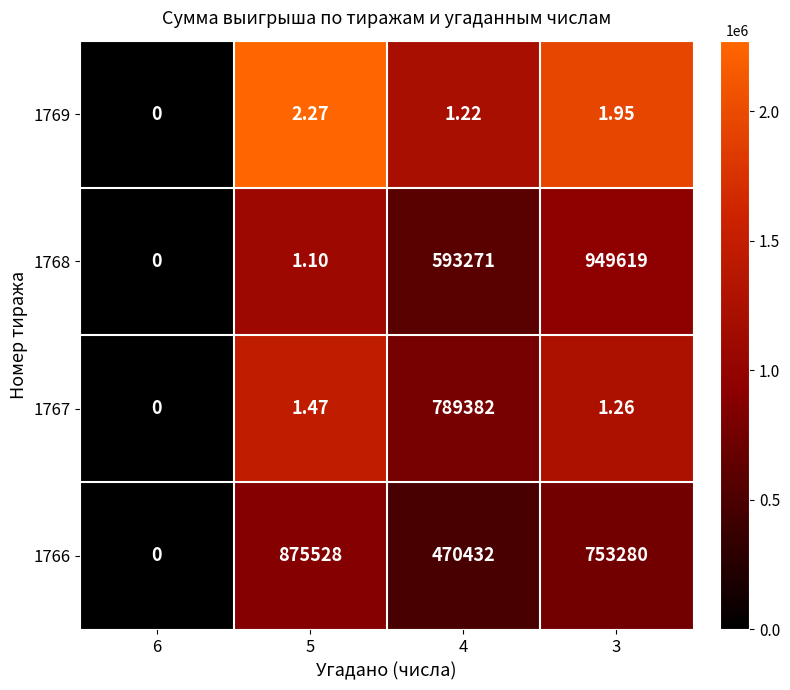

Is the value of 1767 at 5 greater than the value of 1766 at 6?

Yes